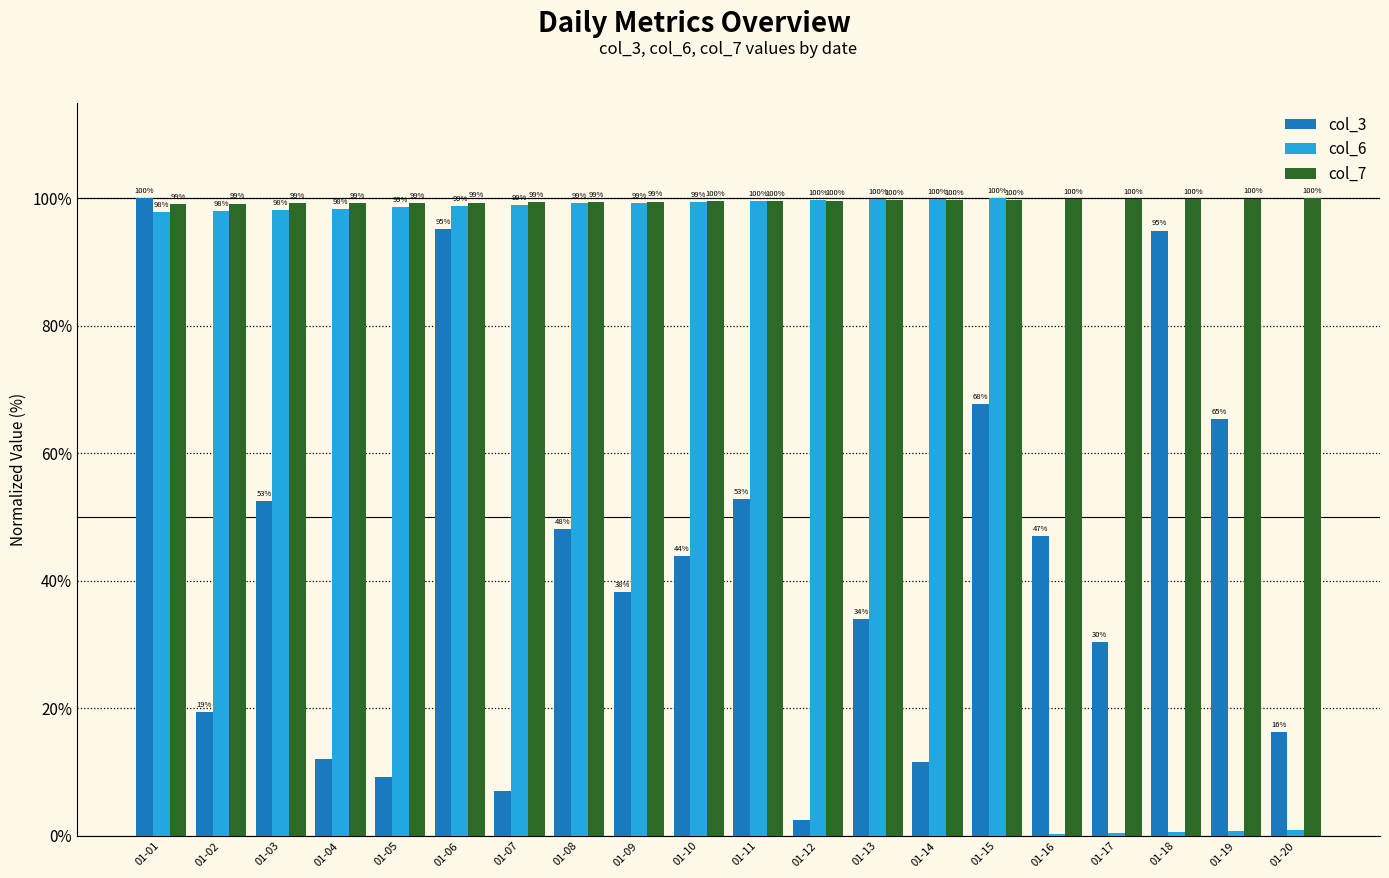

What value does the col_6 series have at 01-05?

98.6